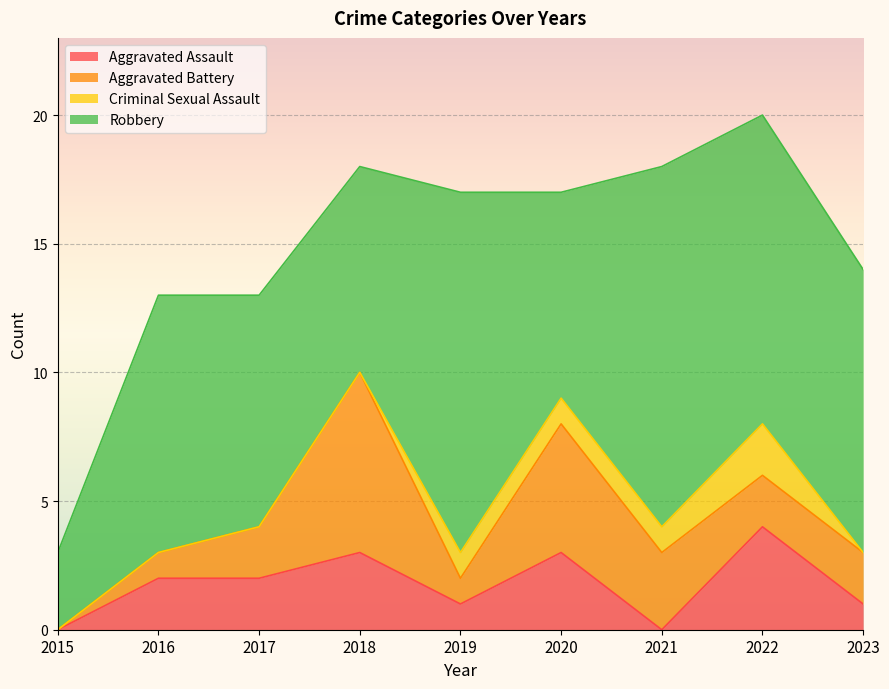

True or false: Aggravated Assault has a value of 2 at 2016.

True